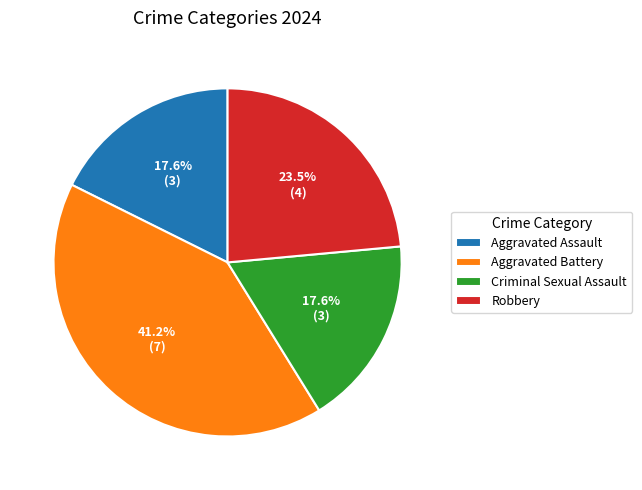

What is the ratio of the value at Aggravated Battery to the value at Criminal Sexual Assault?

2.3